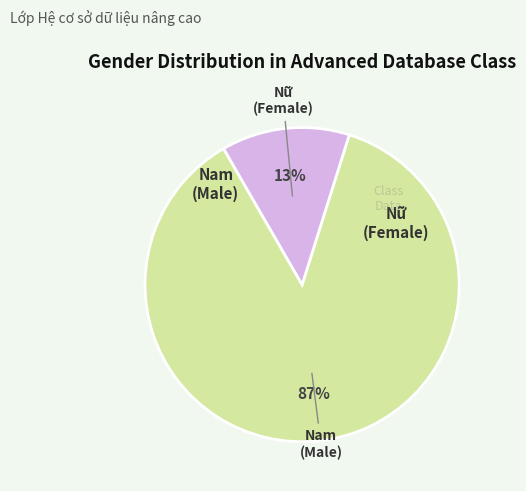

To the nearest percent, what is the difference between the largest and smallest slice percentages?

74%